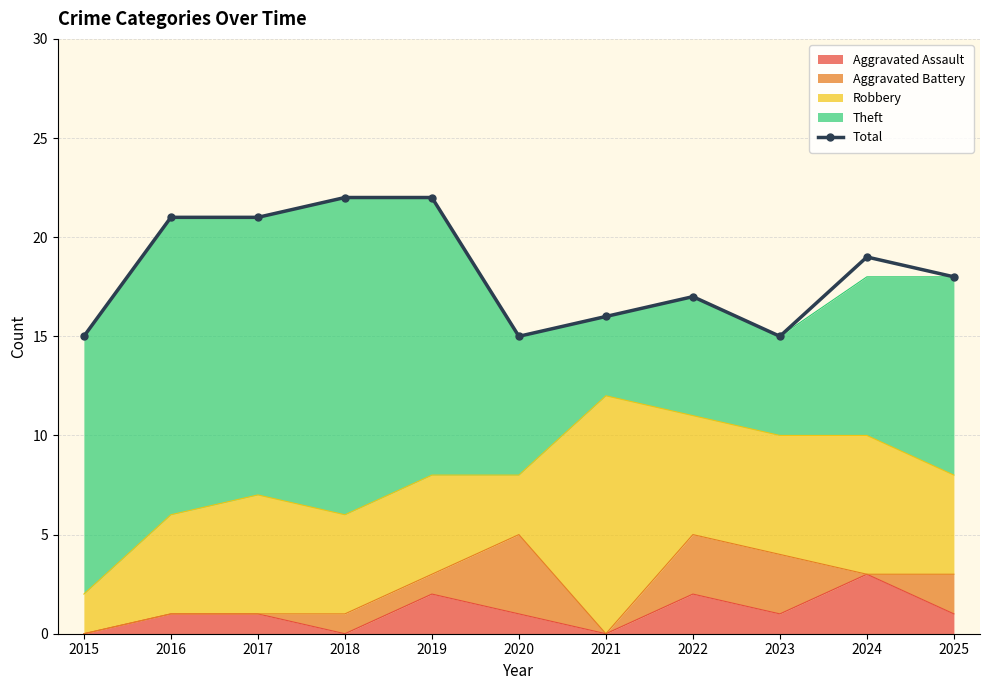

Does the chart have visible grid lines?

Yes